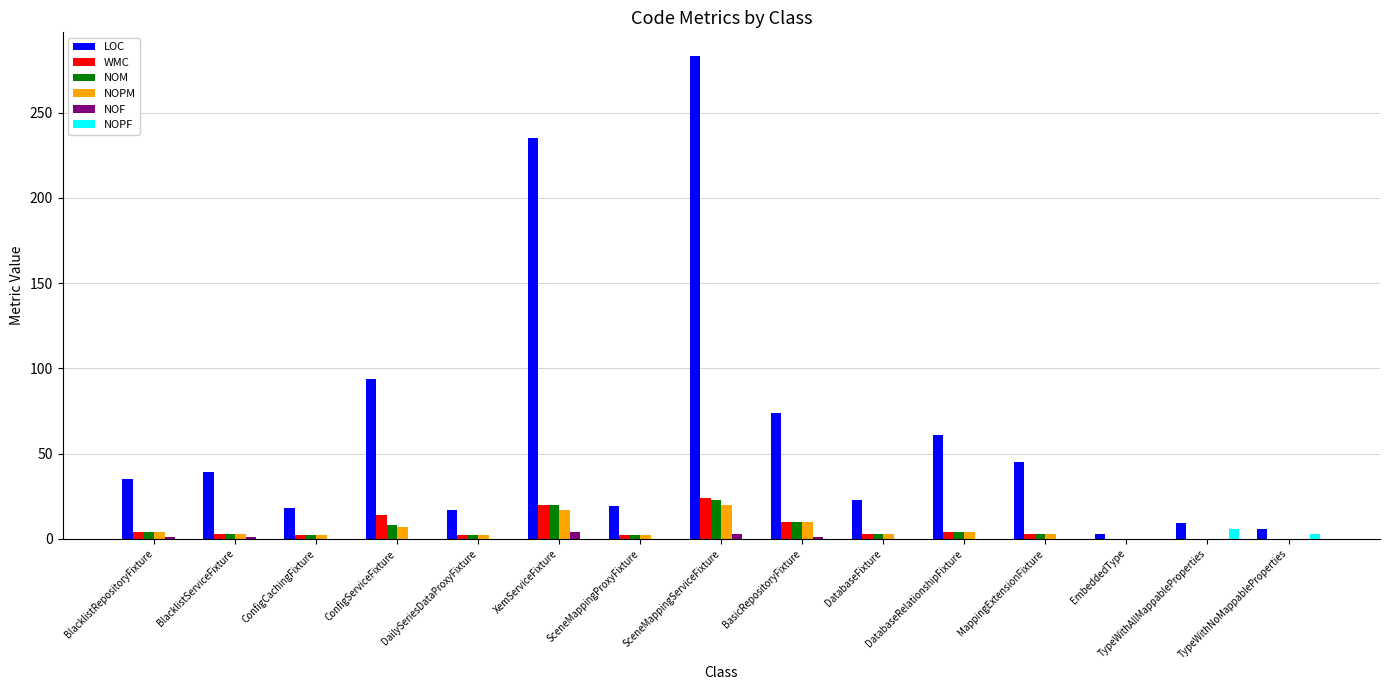

Does the chart contain stacked bars?

No